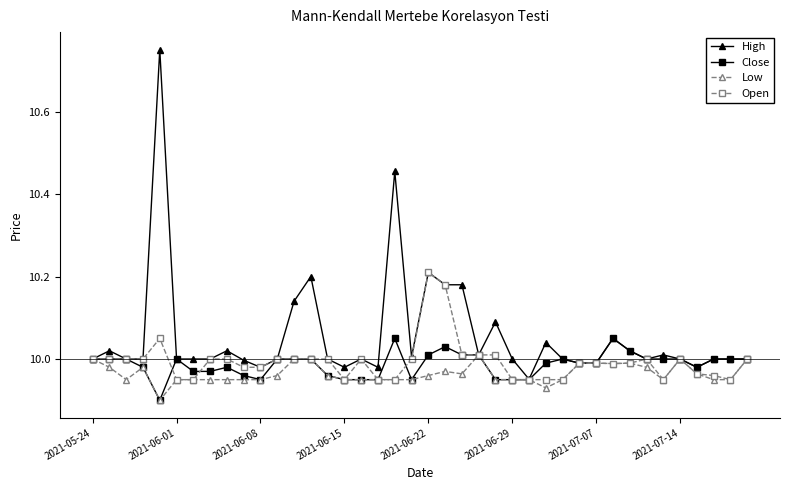

True or false: High has more than 2 points higher than both neighbors.

True